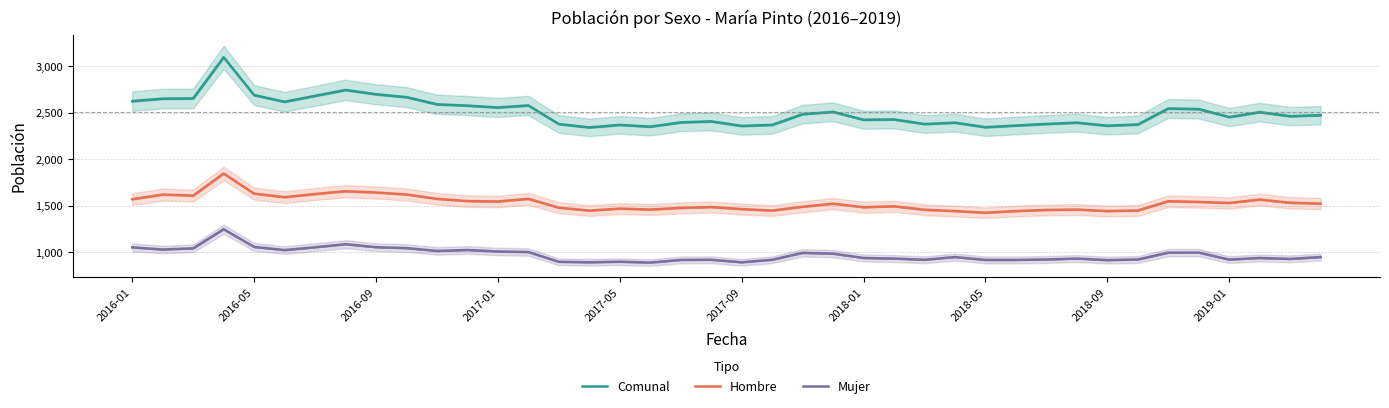

Rank the series by their average value, from lowest to highest.

Mujer, Hombre, Comunal